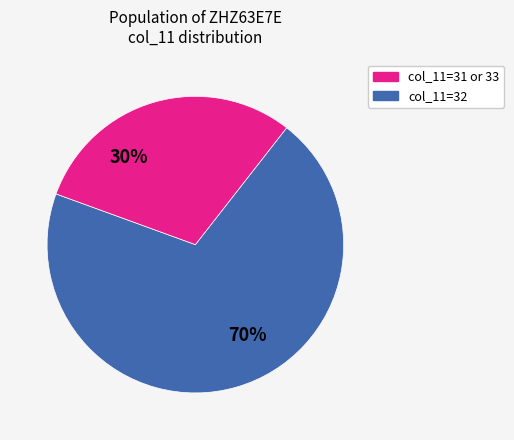

Does any single category account for the majority?

Yes